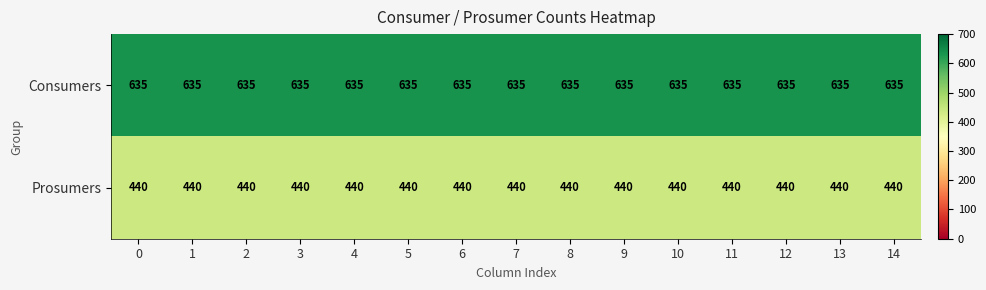

What is the average value of the Consumers series?

635